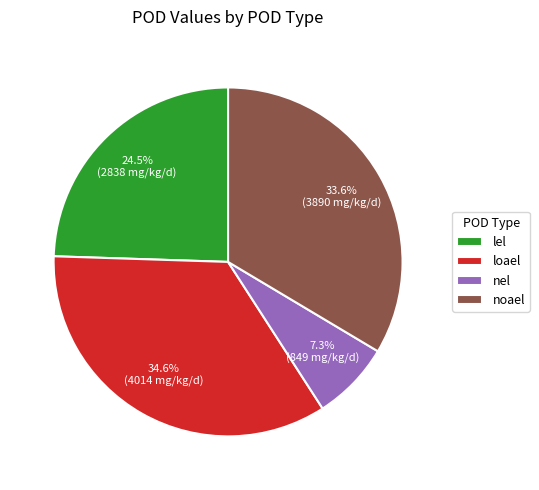

To the nearest percent, what is the difference between the largest and smallest slice percentages?

27%